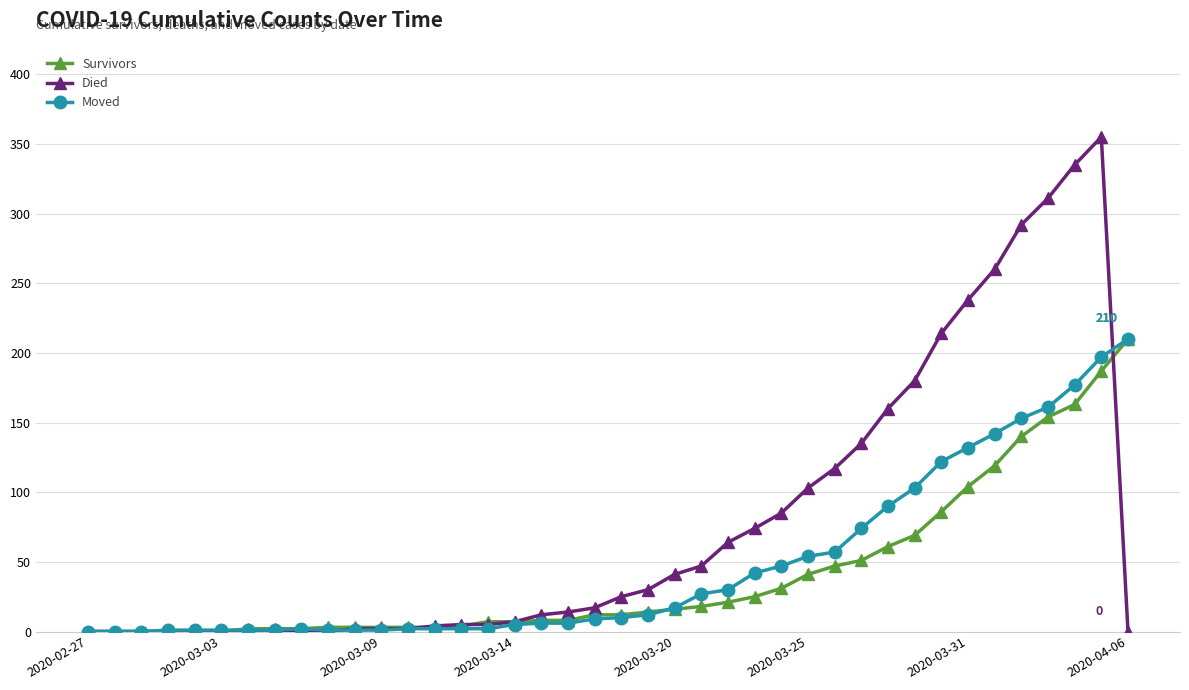

Which series has the largest total across all categories?

Died